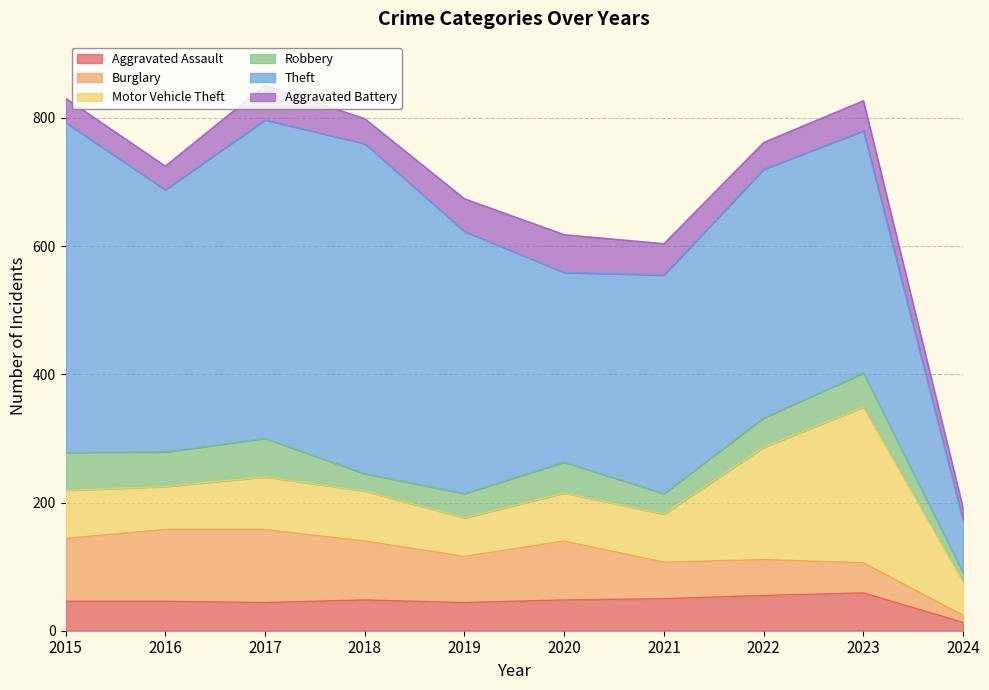

True or false: Theft and Aggravated Battery cross at least once.

False